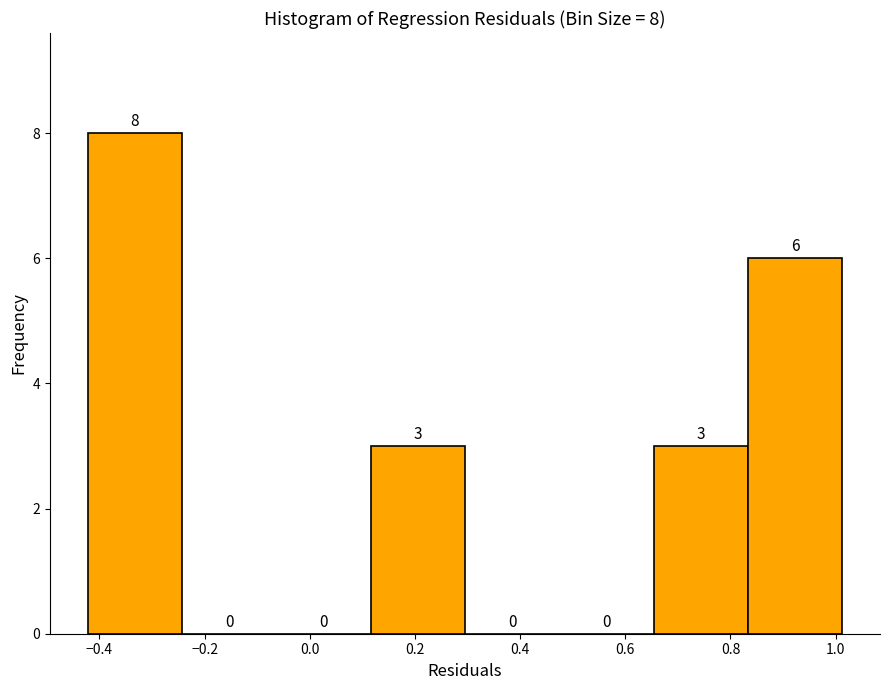

Which range on the x-axis has the tallest bar?

-0.42 to -0.24